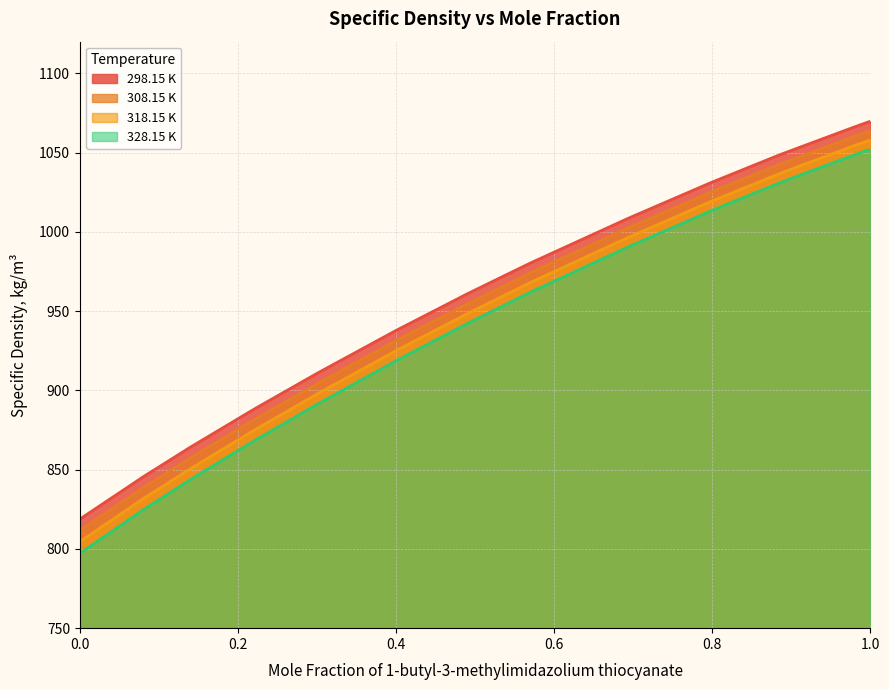

Reading right to left, transcribe all the data shown in this chart.

298.15 K: 1.0=1069.8	0.9793=1066.1	0.8852=1048.6	0.7981=1031.0	0.6949=1008.8	0.5703=980.5	0.4903=961.0	0.3997=937.7	0.3006=910.9	0.2203=888.1	0.14=864.2	0.0806=845.6	0.0=818.8
308.15 K: 1.0=1063.9	0.9793=1060.2	0.8852=1042.7	0.7981=1025.1	0.6949=1002.8	0.5703=974.3	0.4903=954.7	0.3997=931.3	0.3006=904.4	0.2203=881.5	0.14=857.5	0.0806=838.8	0.0=811.7
318.15 K: 1.0=1058.0	0.9793=1054.4	0.8852=1036.8	0.7981=1019.1	0.6949=996.8	0.5703=968.1	0.4903=948.5	0.3997=925.0	0.3006=897.8	0.2203=874.8	0.14=850.6	0.0806=831.8	0.0=804.5
328.15 K: 1.0=1052.1	0.9793=1048.5	0.8852=1031.0	0.7981=1013.2	0.6949=990.8	0.5703=962.0	0.4903=942.2	0.3997=918.6	0.3006=891.3	0.2203=868.2	0.14=843.8	0.0806=824.9	0.0=797.2